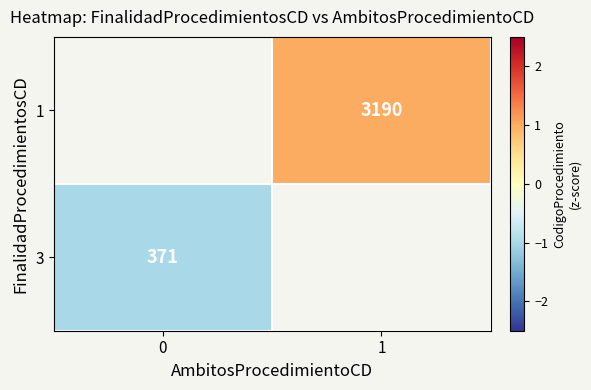

Is the value of 1 at 1 greater than the value of 3 at 0?

Yes